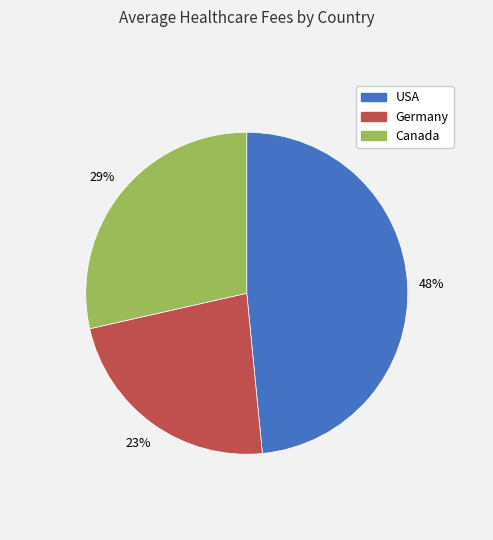

Which category has the smallest portion of the pie?

Germany